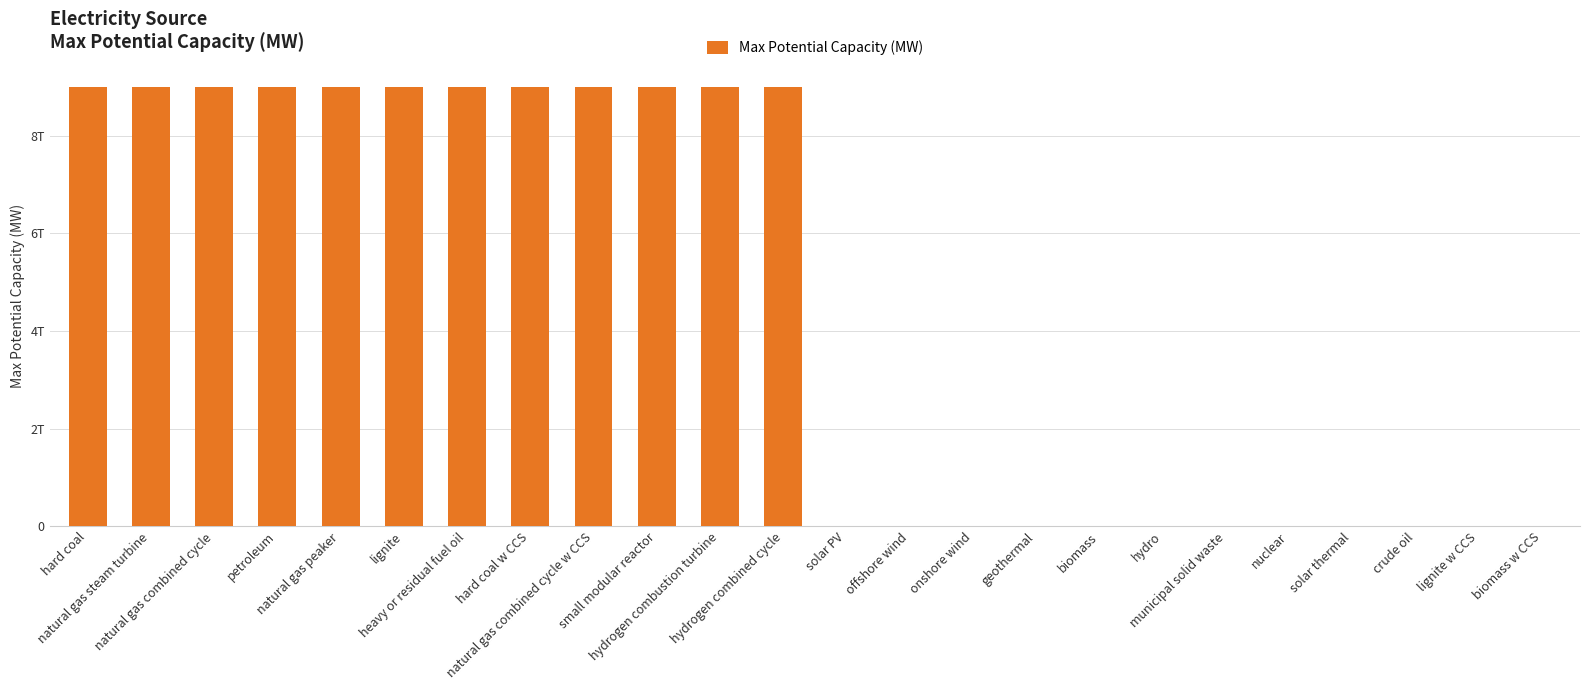

Reading left to right, list all the values displayed in this chart.

9000000000000.0	9000000000000.0	9000000000000.0	9000000000000.0	9000000000000.0	9000000000000.0	9000000000000.0	9000000000000.0	9000000000000.0	9000000000000.0	9000000000000.0	9000000000000.0	3500000.0	423000.0	81311.0	58000.0	1940.2	269.6	241.3	0.0	0.0	0.0	0.0	1940.2